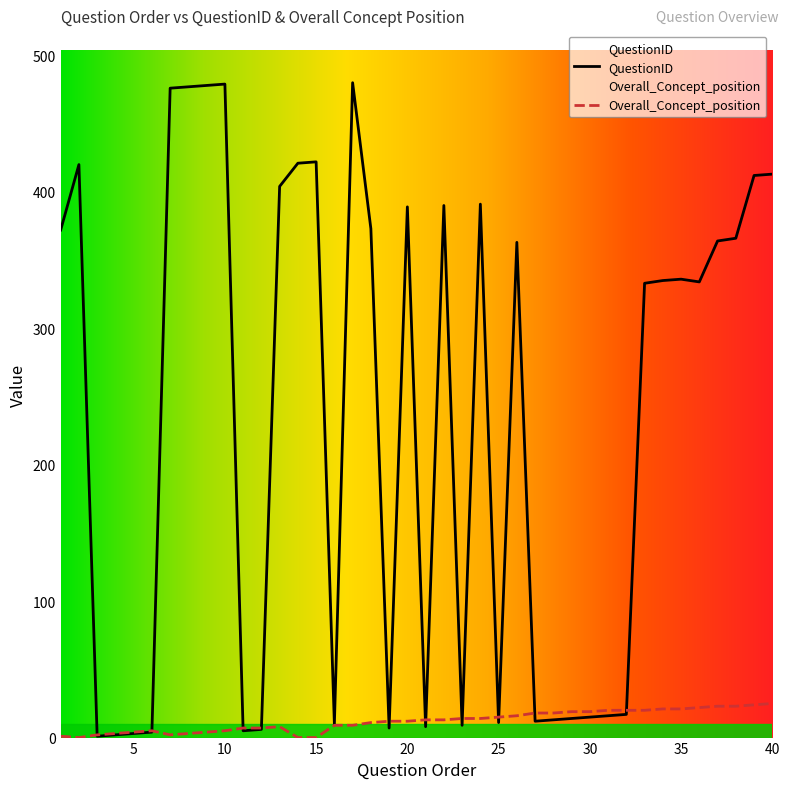

The Overall_Concept_position series shows 7 at 11. True or false?

True